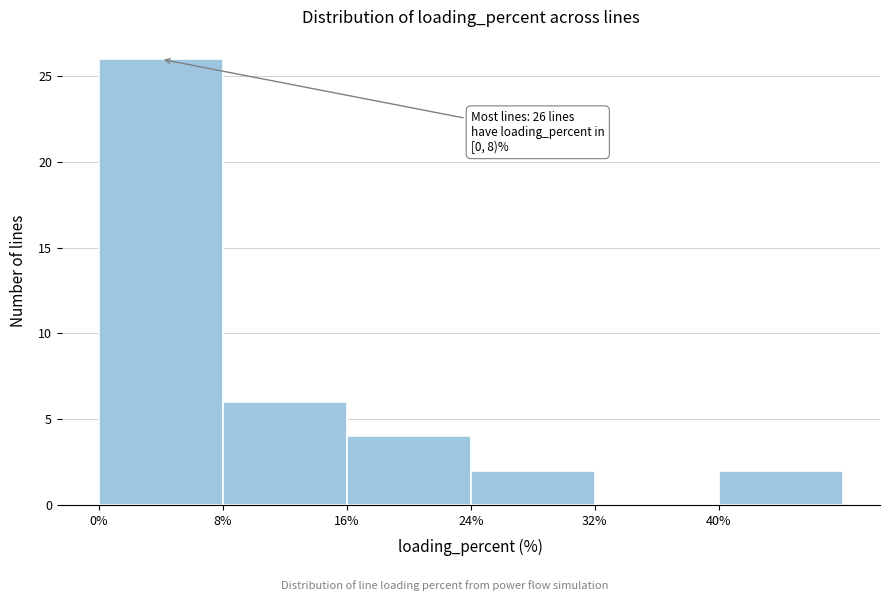

Which range on the x-axis has the tallest bar?

0 to 8